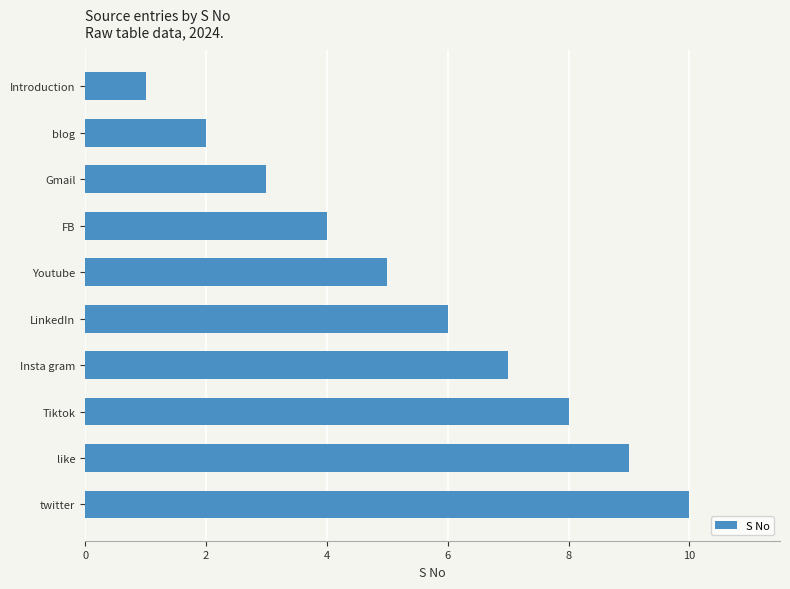

The chart shows a value of 10 at twitter. True or false?

True